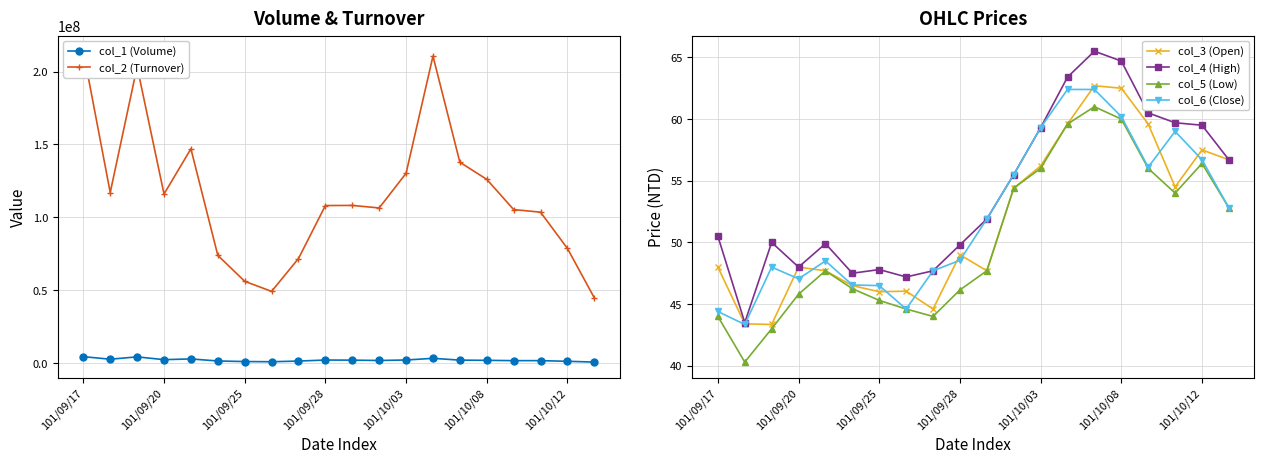

The col_4 (High) series shows 49.8 at 101/09/28. True or false?

True